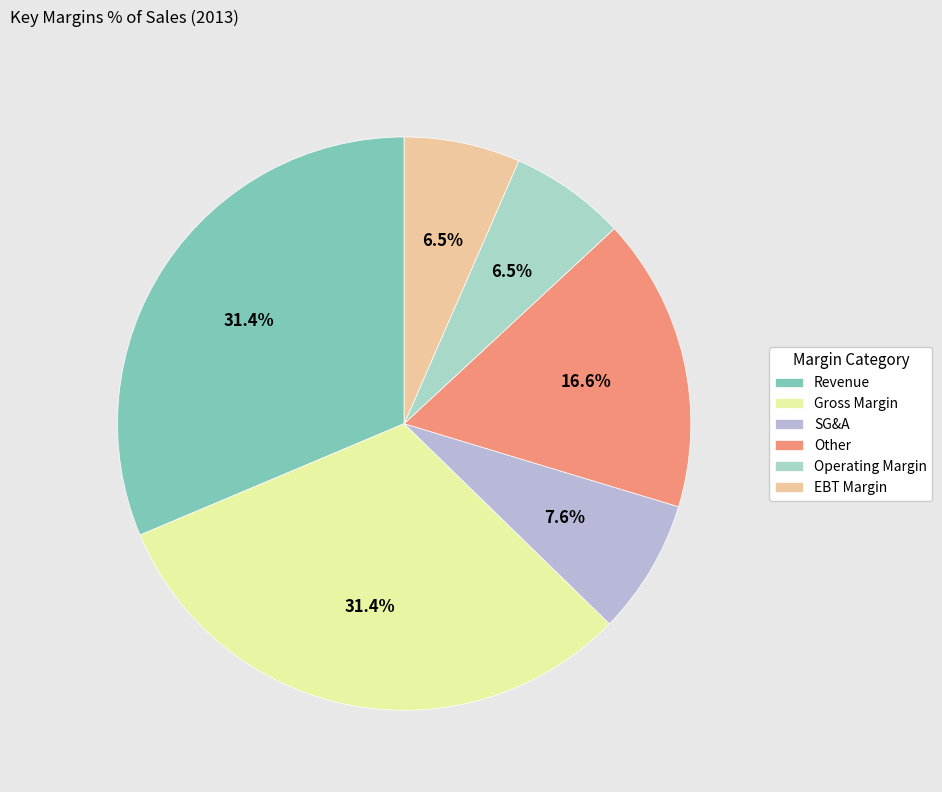

Which slice is the smallest?

Operating Margin